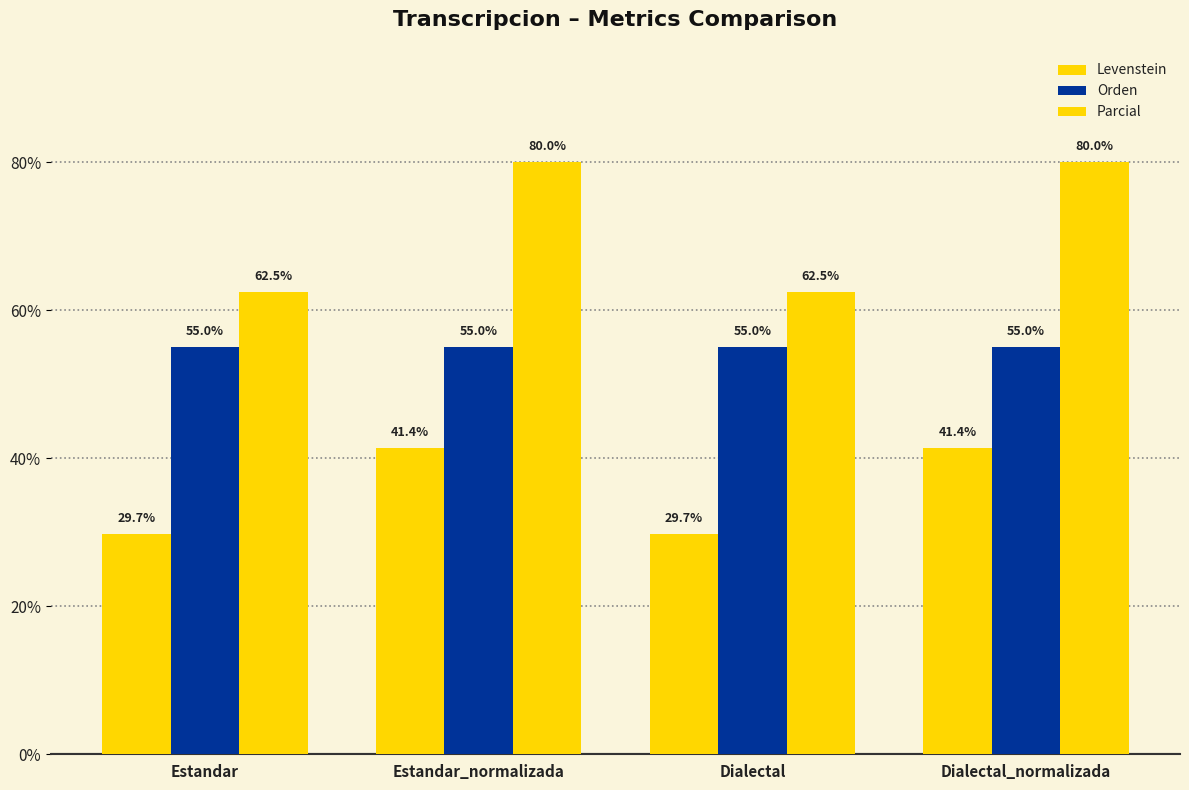

True or false: Orden has a value of 29.5 at Estandar_normalizada.

False